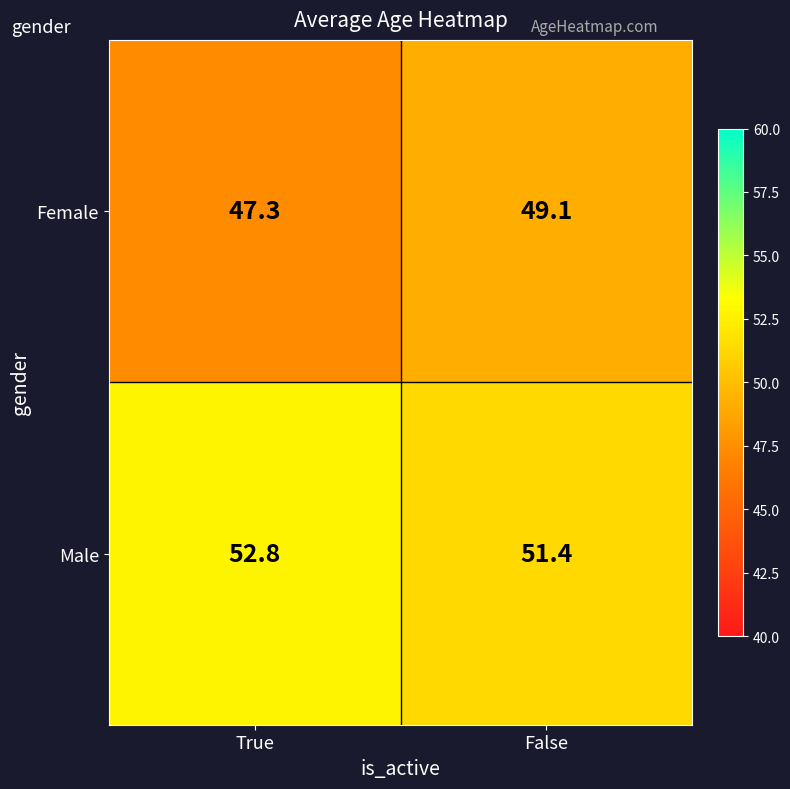

What is the sum of the Male values at False and True?

104.2